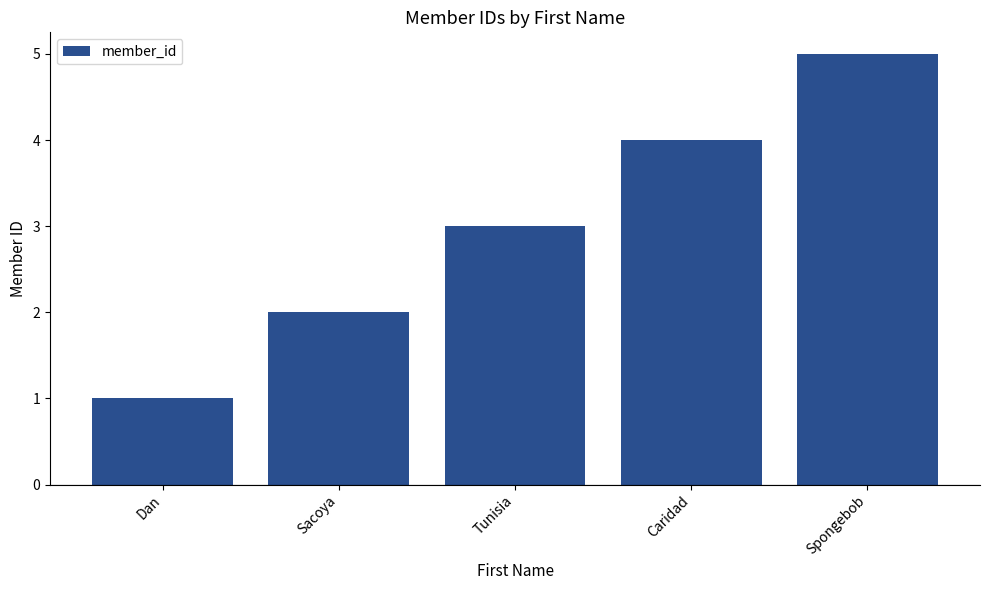

Read the value at Caridad.

4